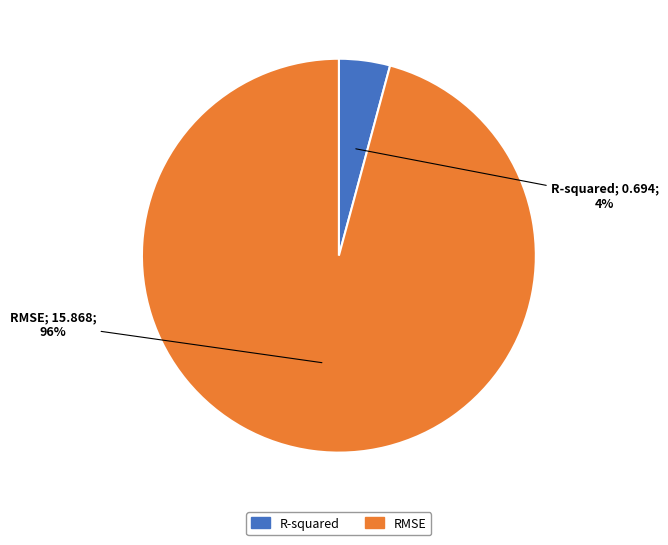

To the nearest percent, what is the average slice percentage?

50%